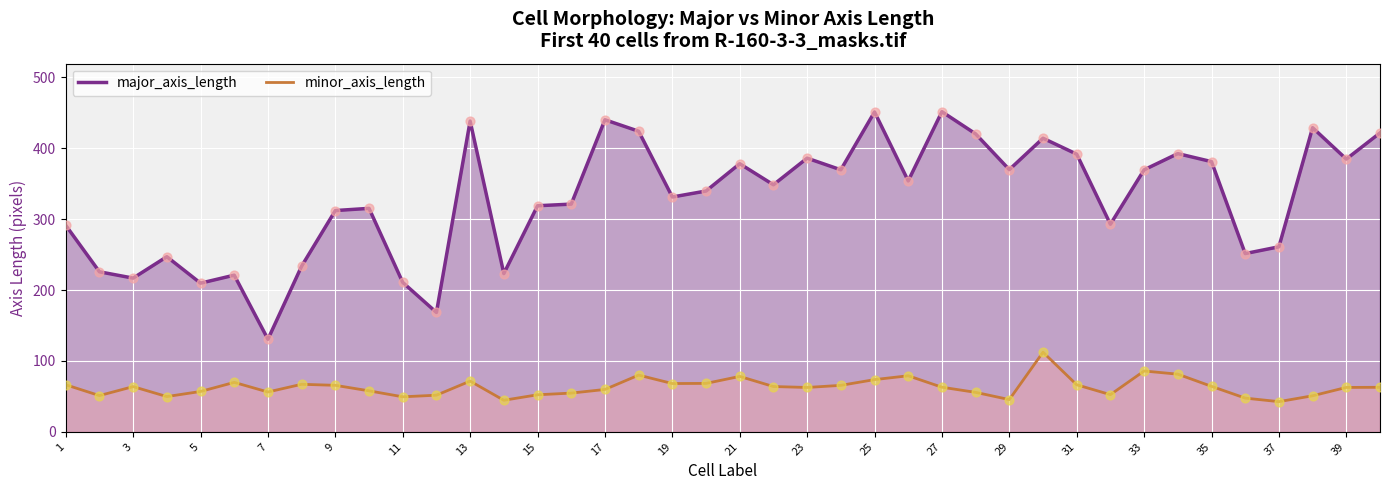

What is the total value across all series at 9?

377.7